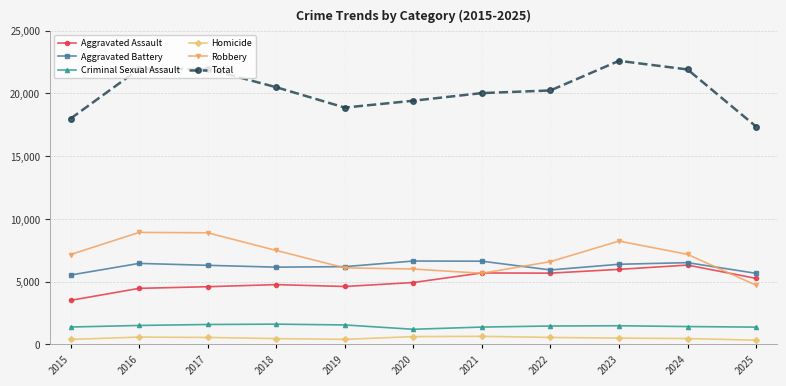

At which category does the chart reach its peak across all series?

2023